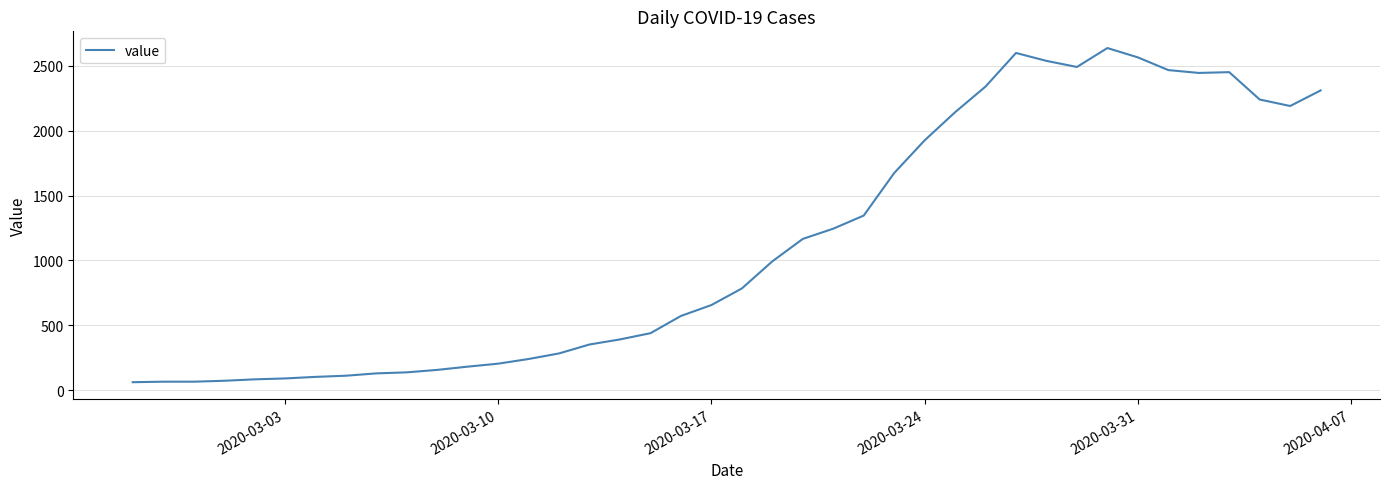

What is the greatest value displayed?

2638